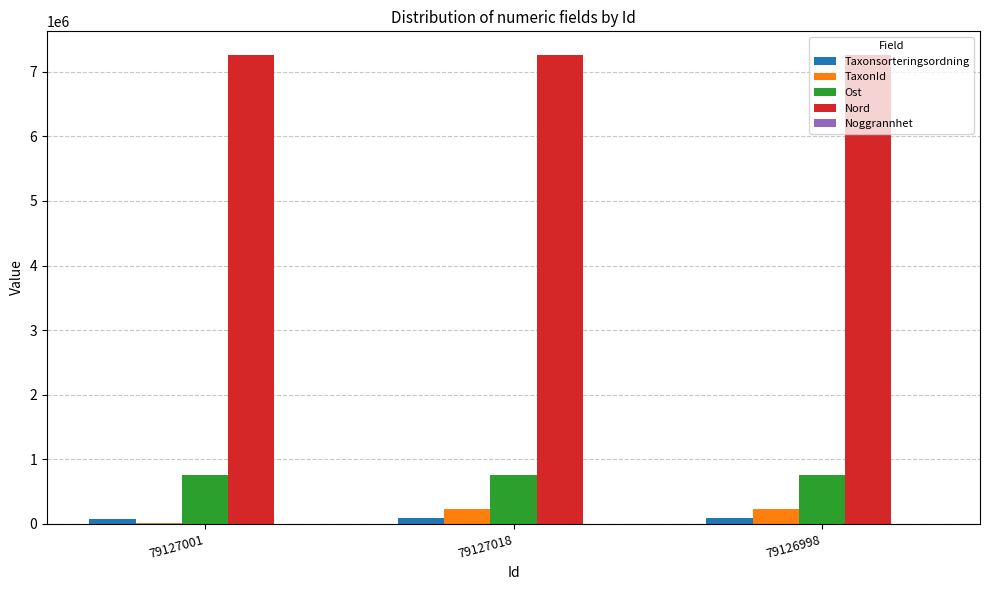

The Nord series shows 4659674 at 79126998. True or false?

False